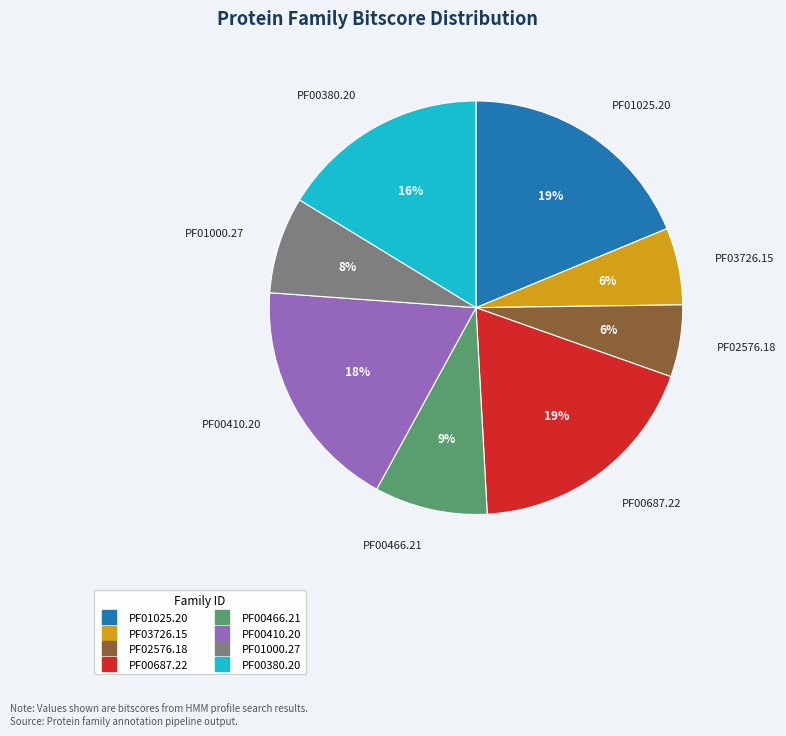

Is PF02576.18 the majority of the pie?

No